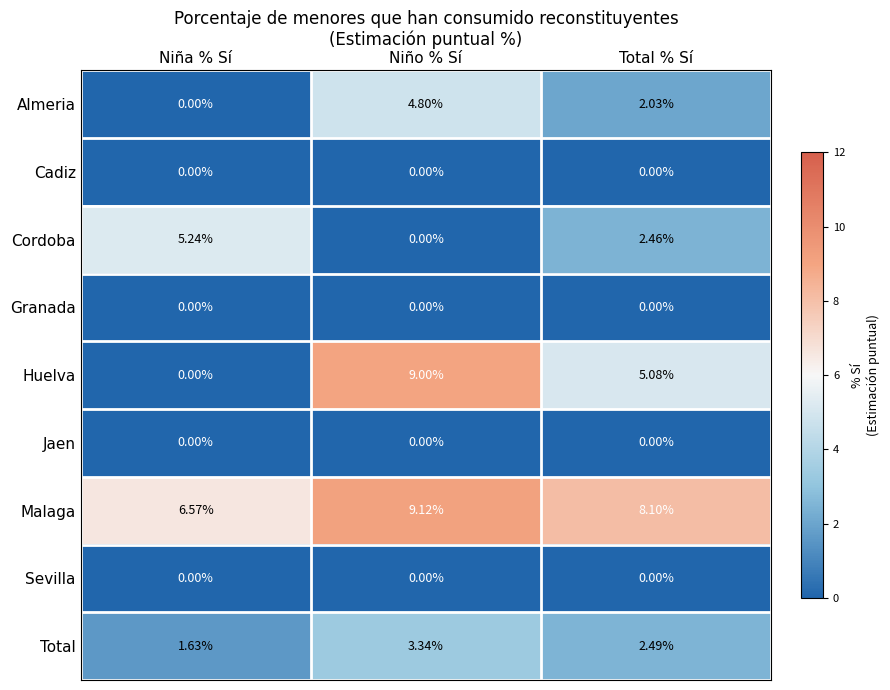

Where does the Malaga series first go above 8?

Niño % Sí